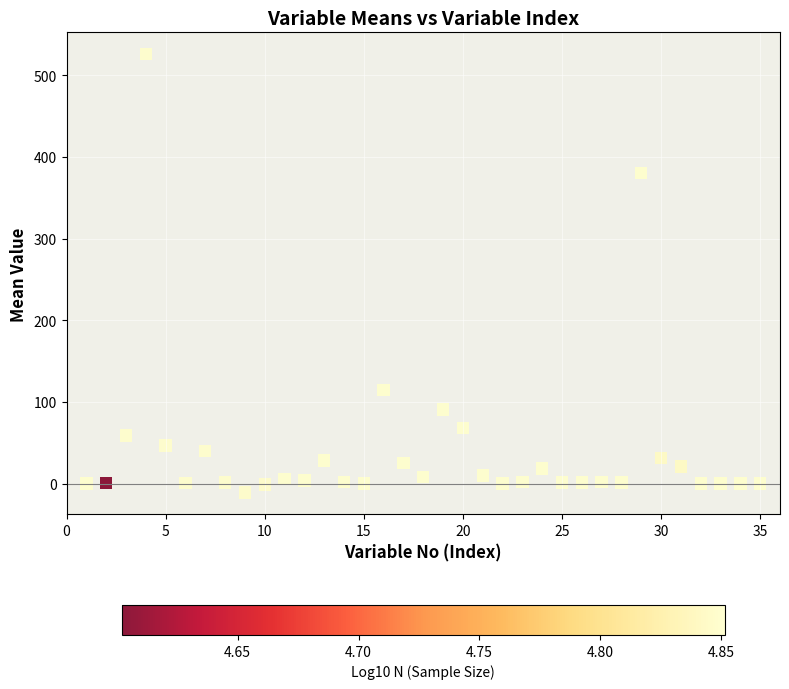

What Y value in the scatter plot is closest to 257?

380.3